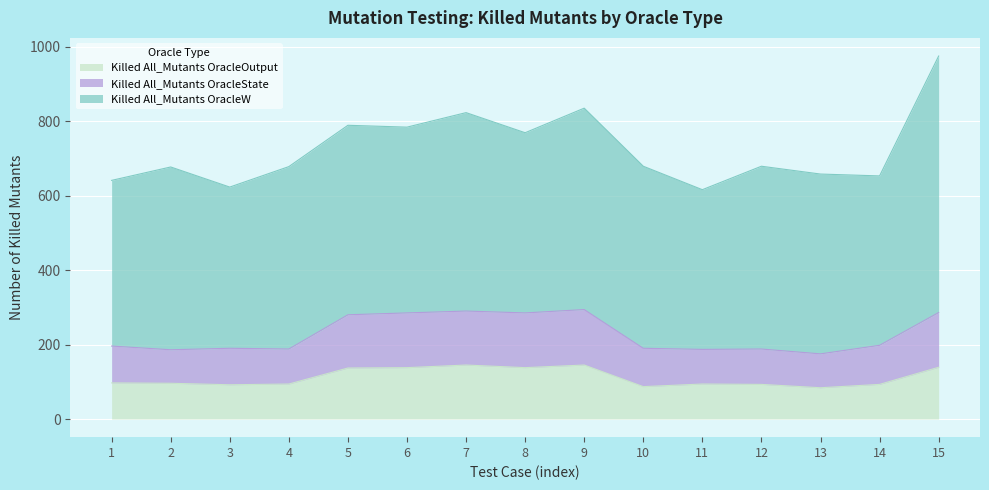

True or false: Killed All_Mutants OracleState and Killed All_Mutants OracleOutput intersect in this chart.

False